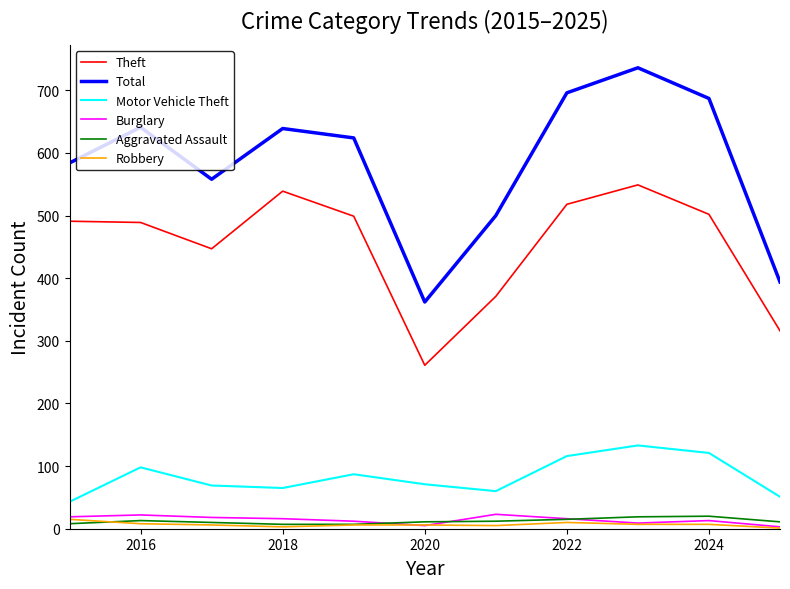

What is the greatest value displayed?

736